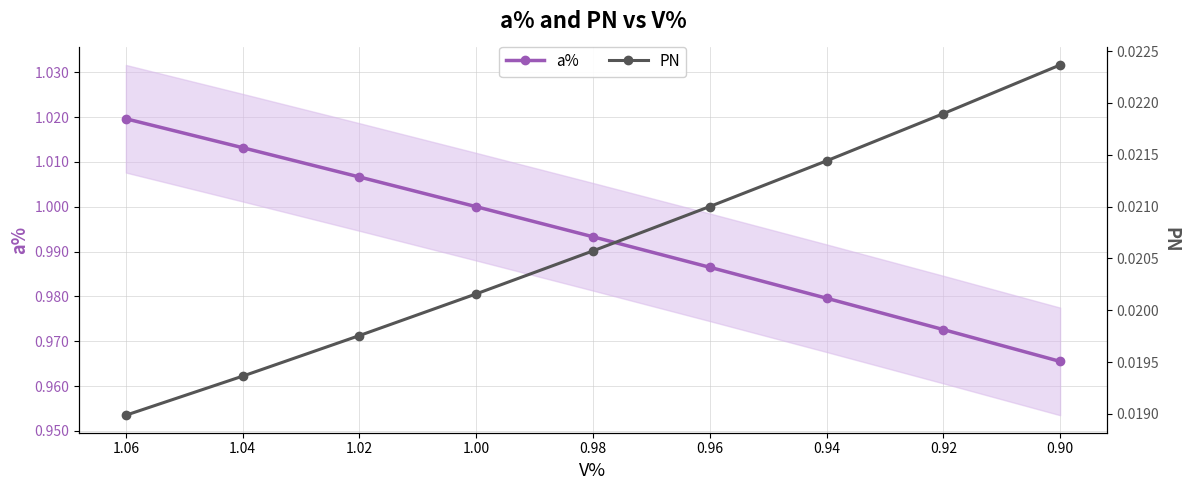

What are all the series names shown in the legend?

a%, PN